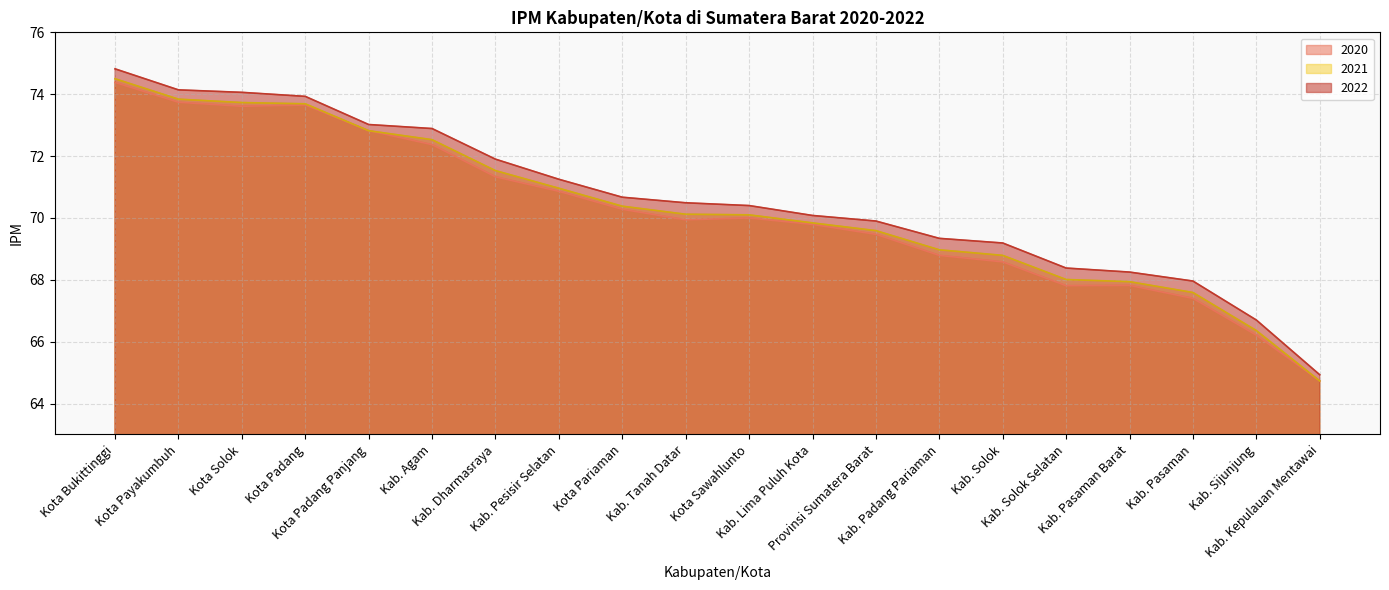

What is the sum of the 2022 values at Kota Bukittinggi and Kab. Tanah Datar?

145.3